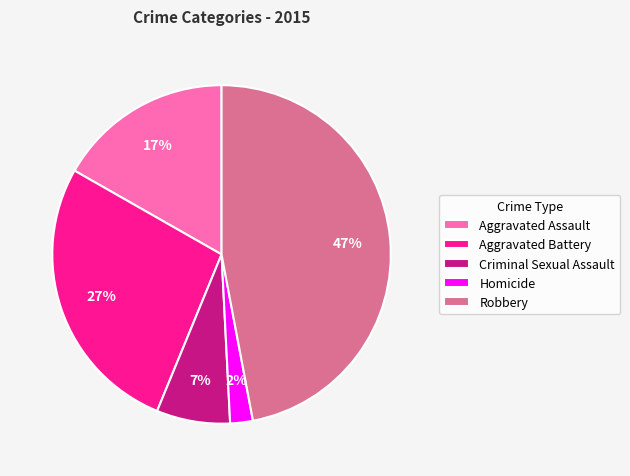

Do Aggravated Assault and Robbery together represent more than half of the pie?

Yes